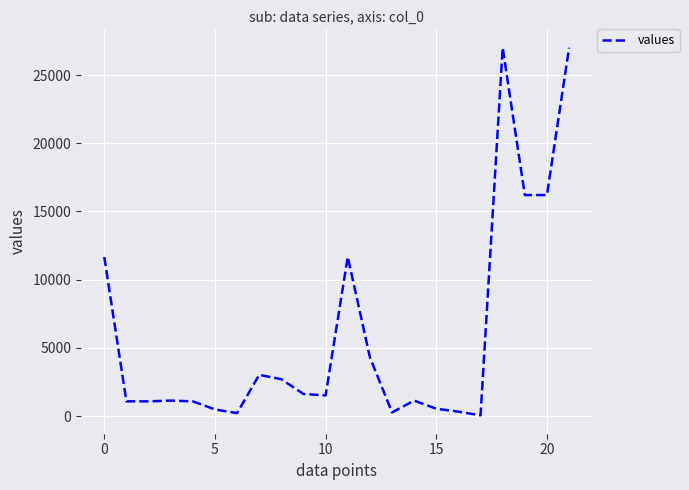

What is the greatest value displayed?

27000